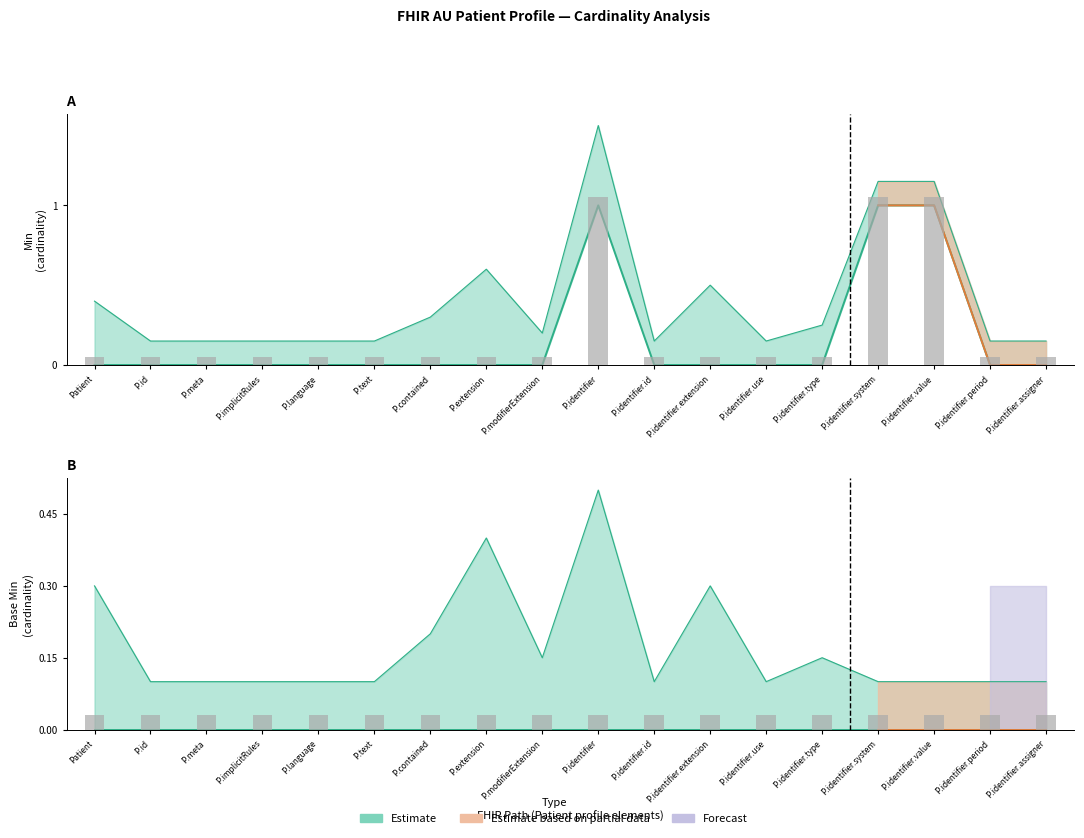

What is the difference between the second highest and minimum values?

1